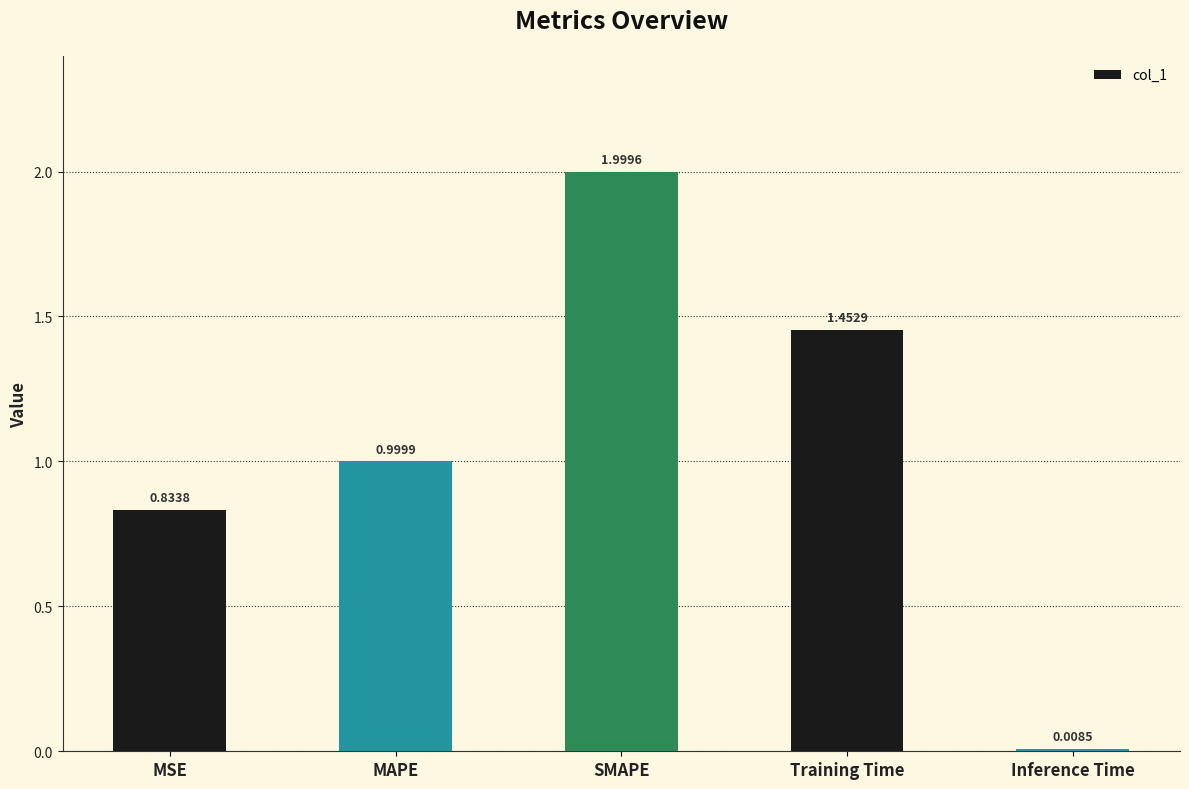

How many bars are there in total?

5